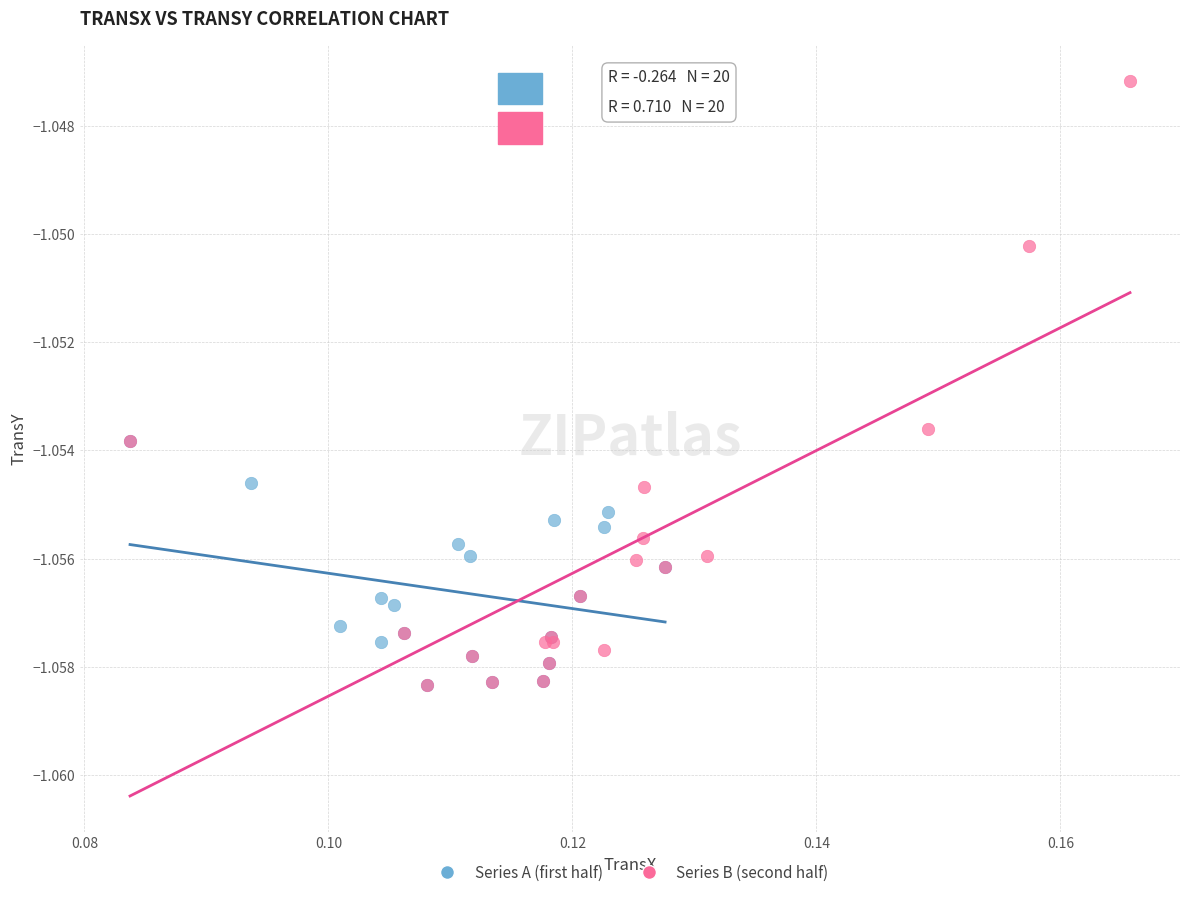

Which series reaches the maximum Y coordinate?

Series B (second half)